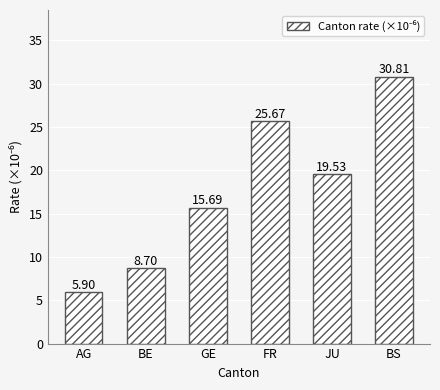

The value at AG is 5.9. True or false?

True